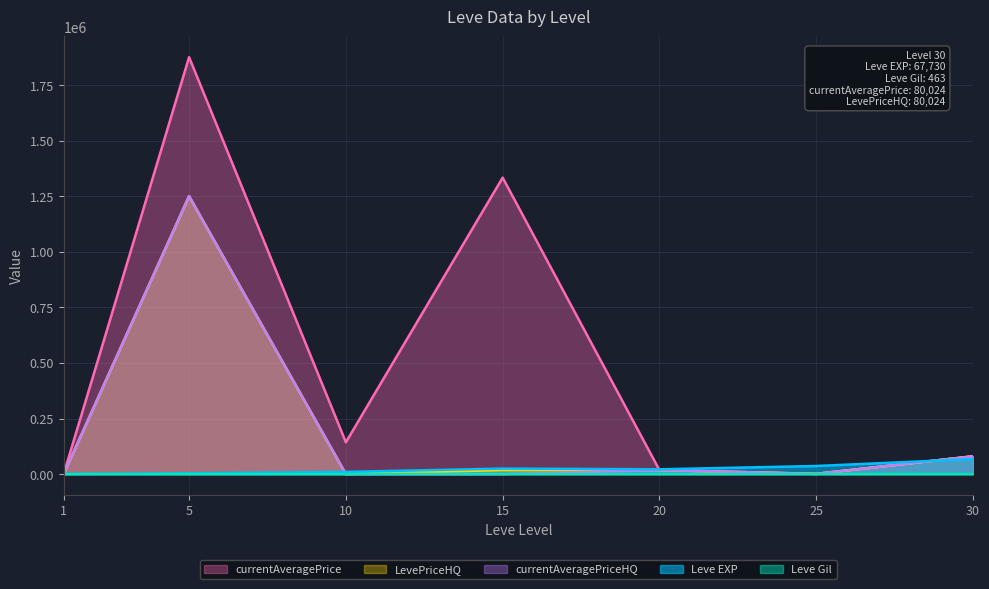

What is the spread (max minus min) of values at 20?

21310.0